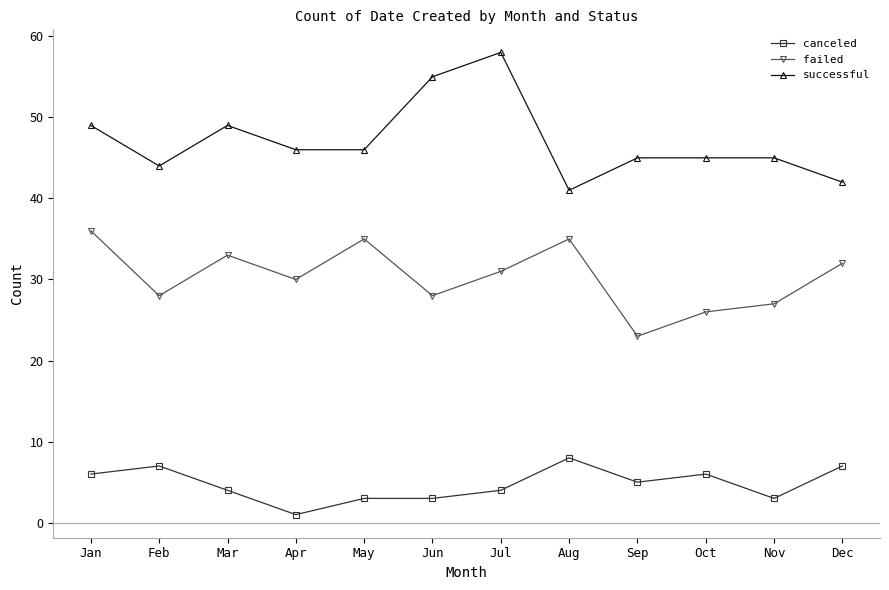

True or false: successful has more than 0 interior local peaks.

True